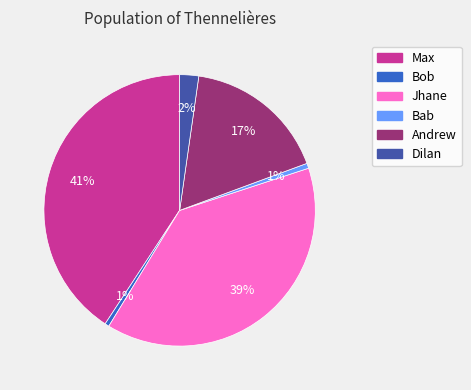

Approximately how many times larger is the value at Max compared to Andrew?

2.4